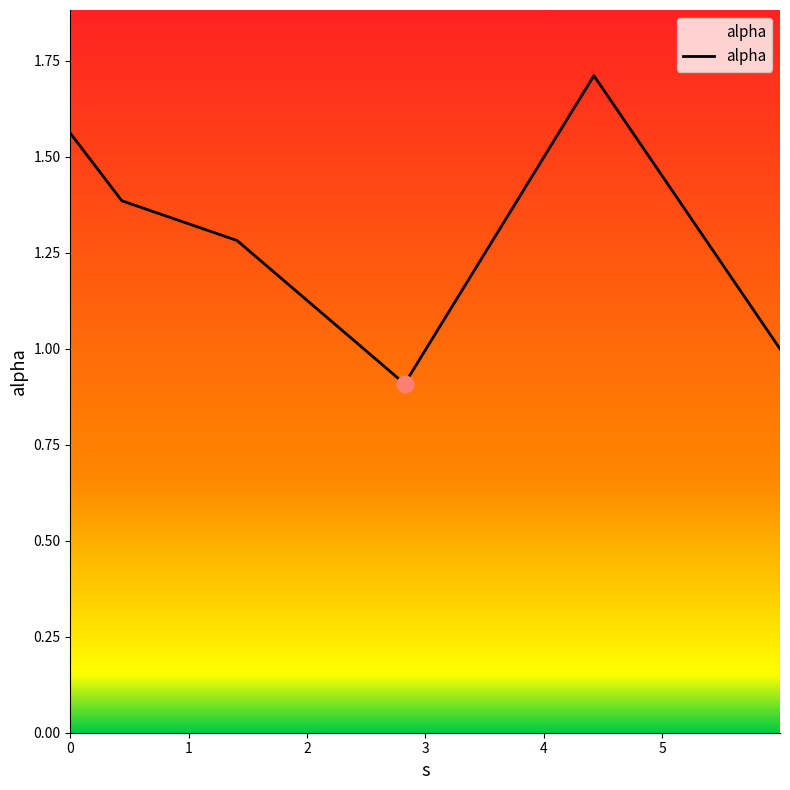

Does the chart display data point markers on the line(s)?

No